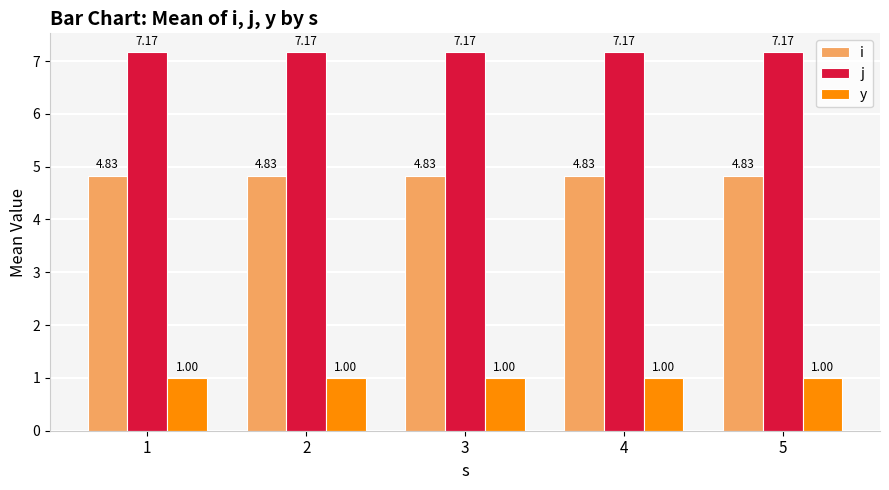

What is the difference between the highest and lowest values at 3?

6.2